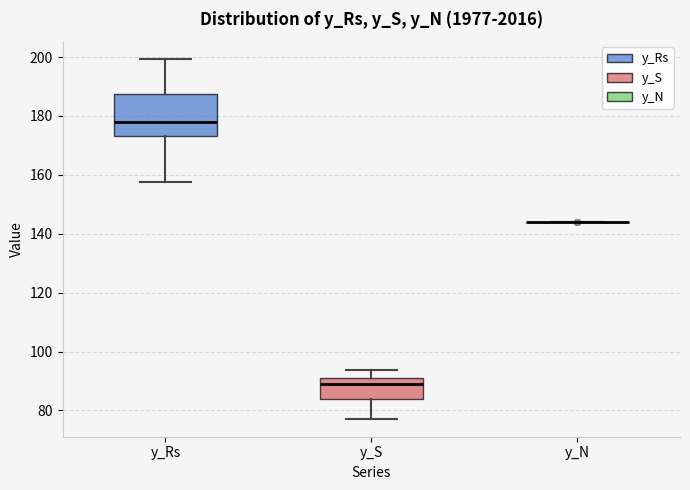

Where does the median line of the box for y_S sit on the y-axis? The values are not printed on the chart, so give them approximately, as read against the axis.

88